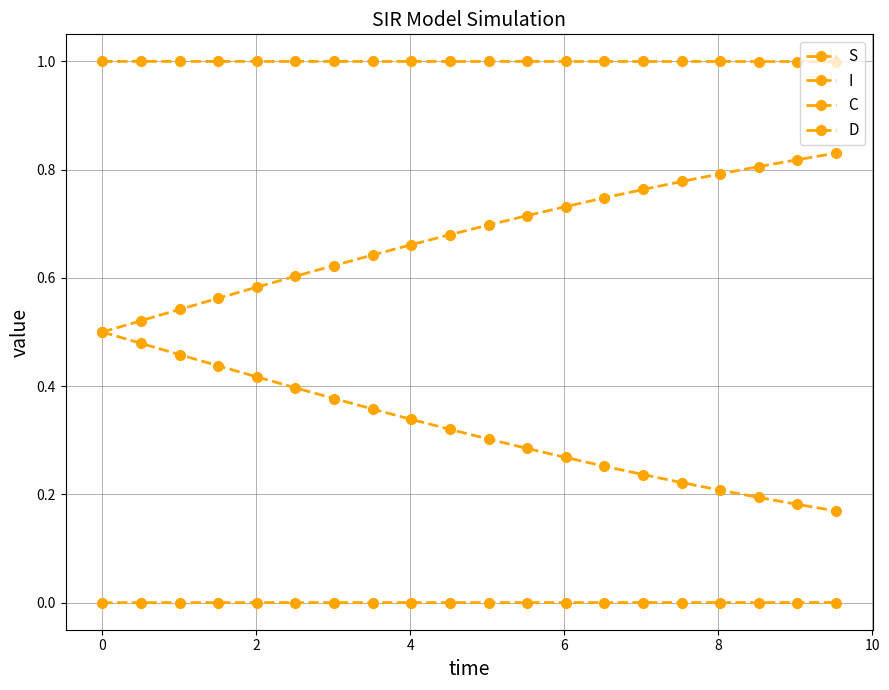

How many distinct data groups are displayed?

4